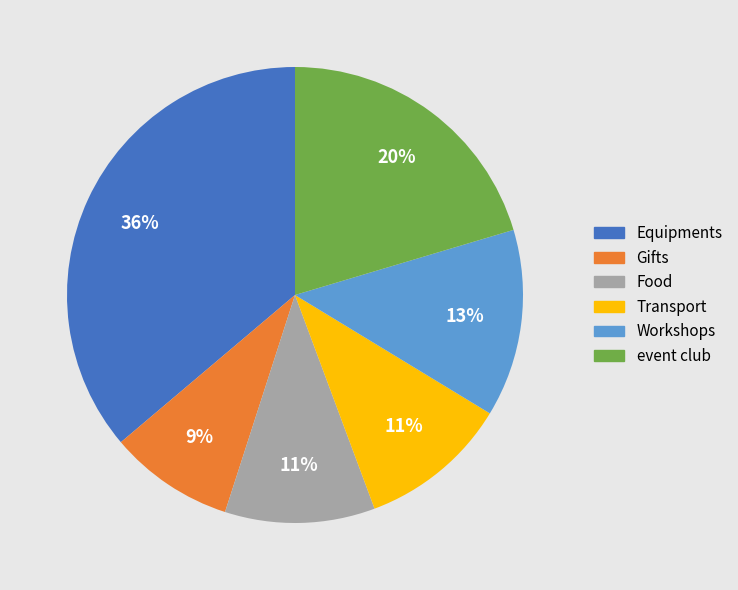

To the nearest percent, what percentage of the pie is Gifts?

9%